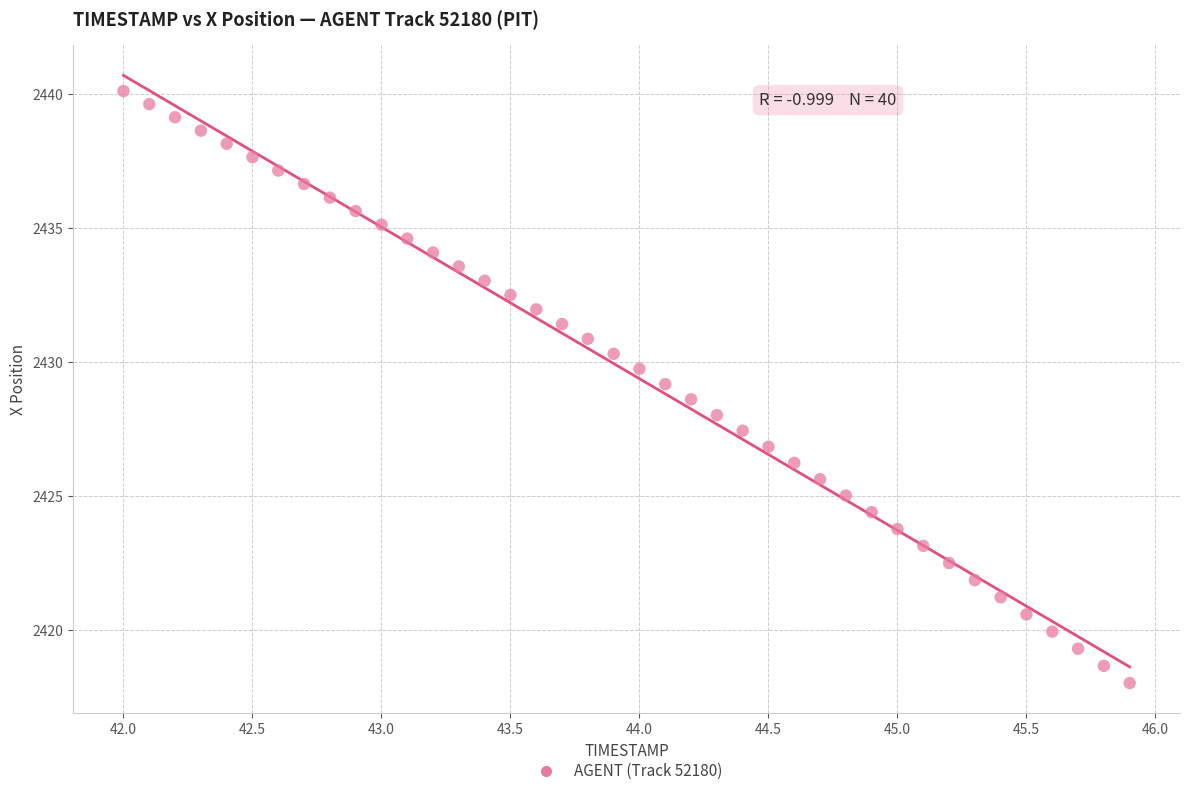

What is the range of Y values (max minus min)?

22.1